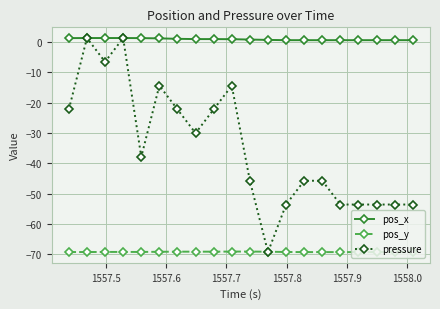

What is the minimum value for pressure?

-69.3